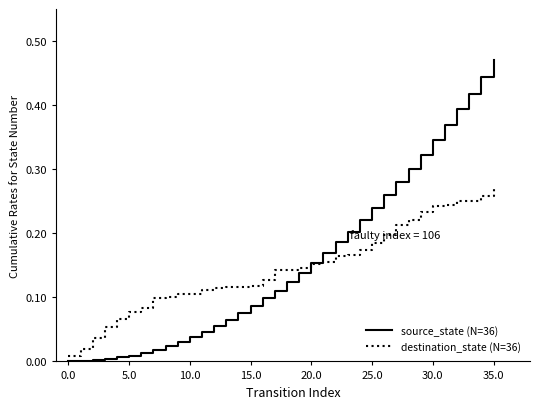

List the series in order of their peak value, highest first.

source_state (N=36), destination_state (N=36)